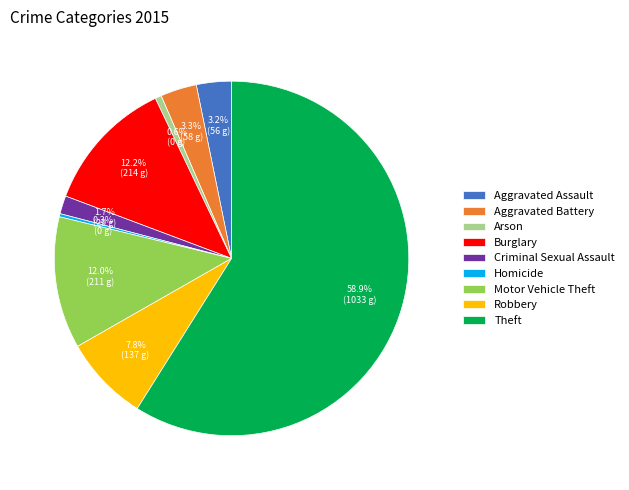

Combined, do Burglary and Robbery account for over 50%?

No